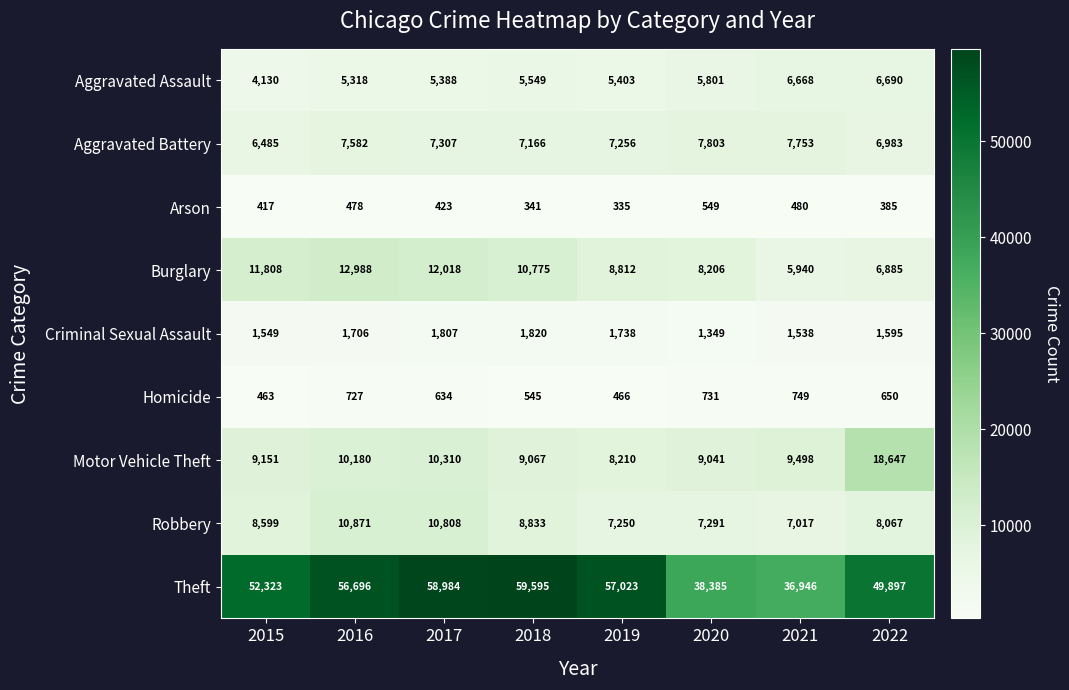

What is the sum of all Theft values?

409849